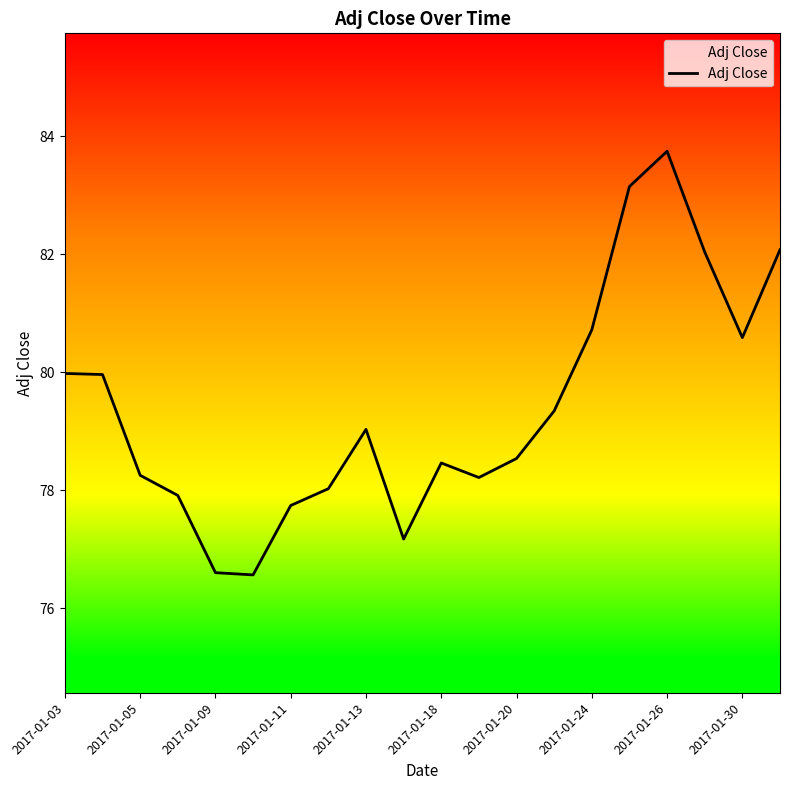

What is the minimum value shown in the chart?

76.6